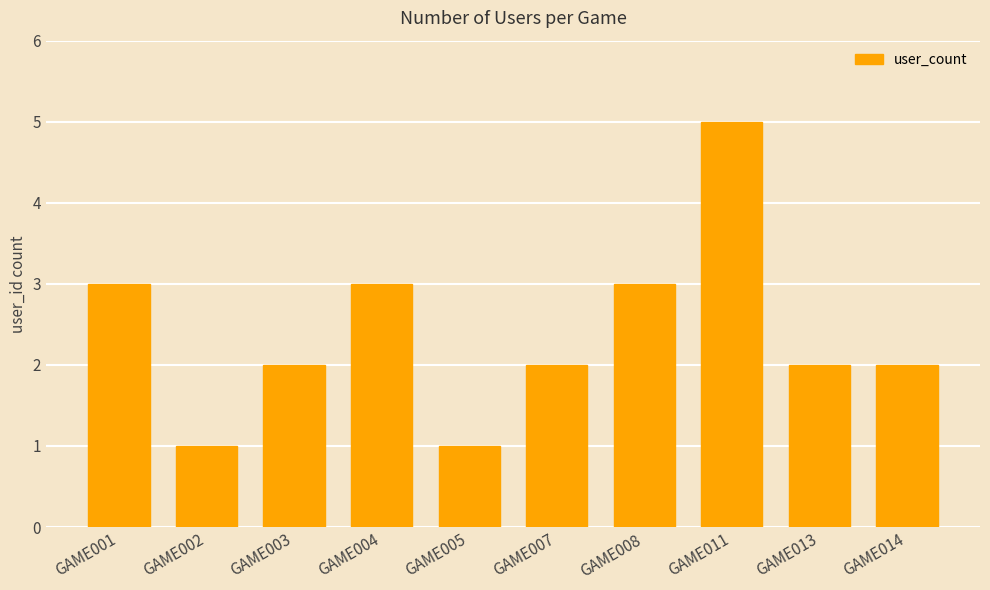

Reading left to right, extract all data points from this chart.

3	1	2	3	1	2	3	5	2	2